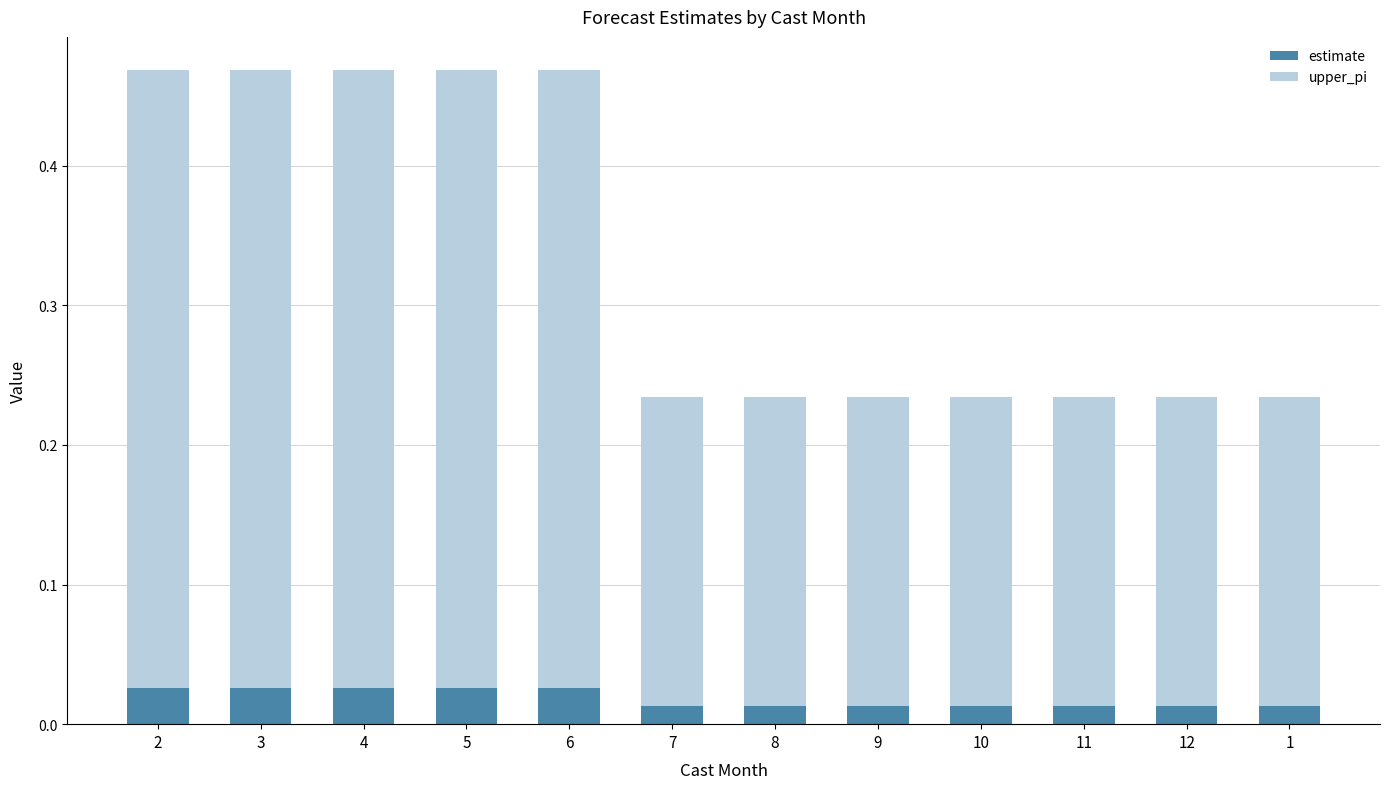

What is the total value across all series at 4?

0.5